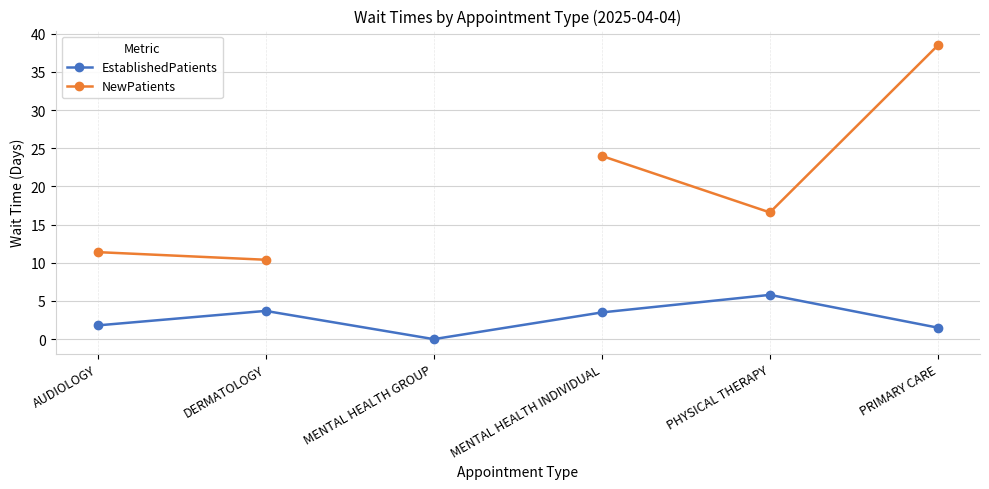

The EstablishedPatients series shows 1.5 at DERMATOLOGY. True or false?

False